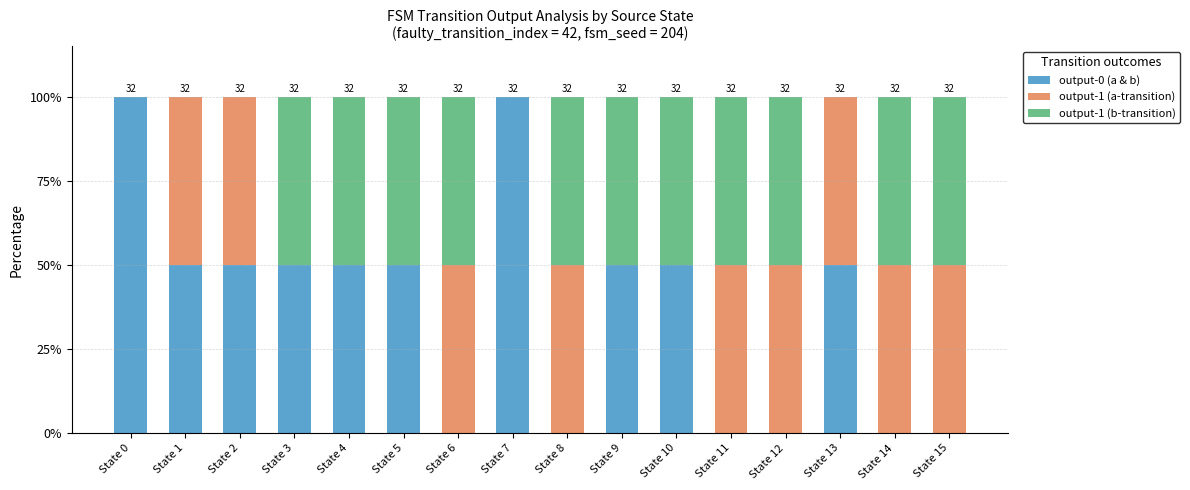

What is the total value across all series at State 10?

100